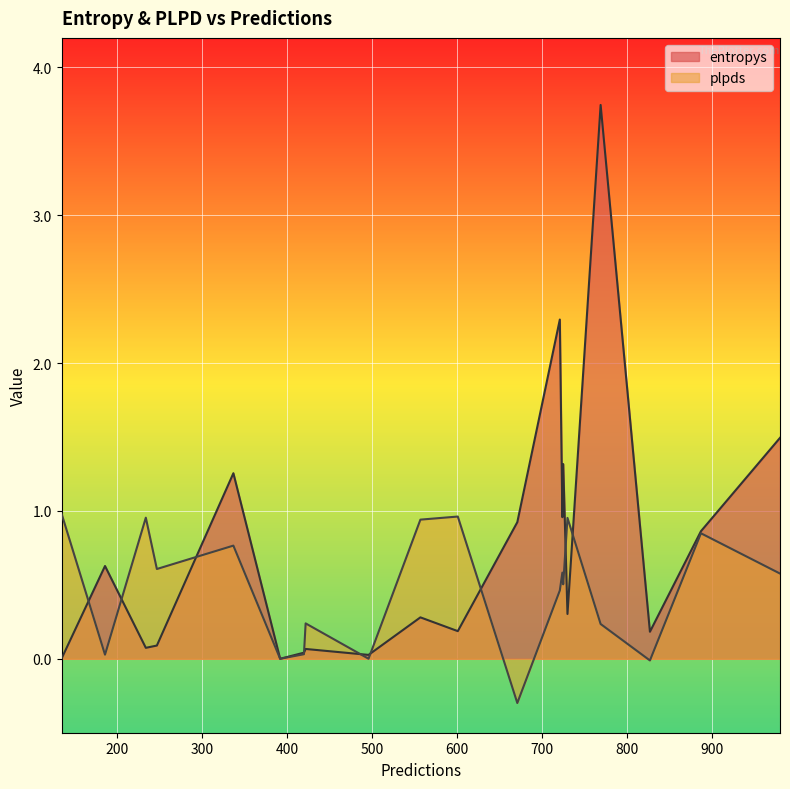

Which series has the widest spread of values?

entropys